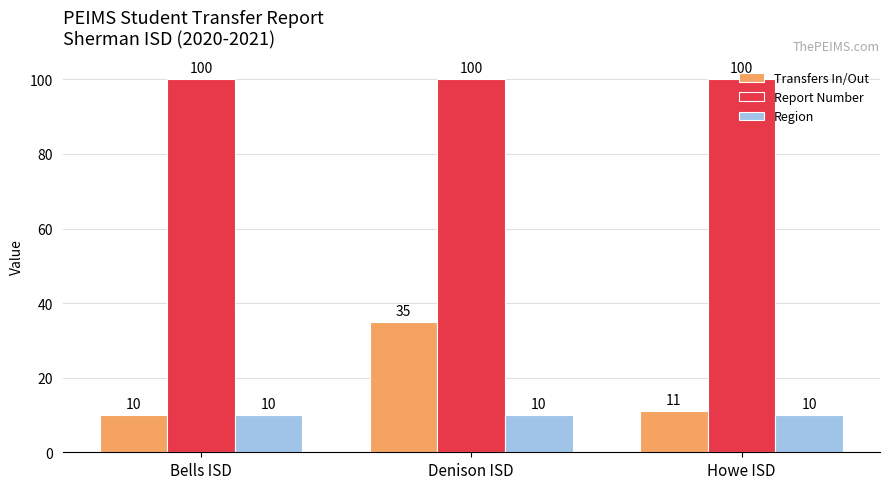

What is the difference between the highest and lowest values at Denison ISD?

90